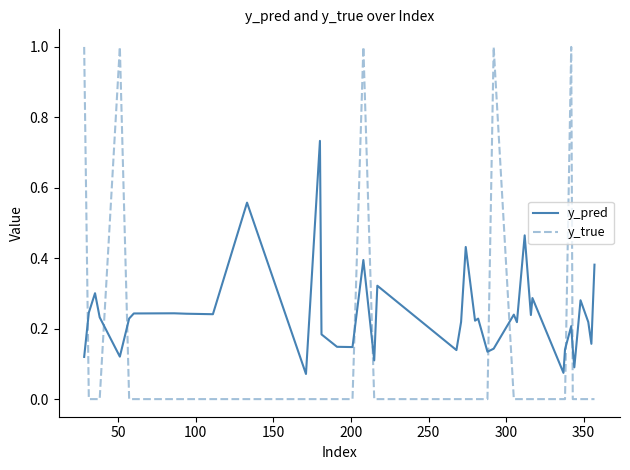

Which series has the widest spread of values?

y_true